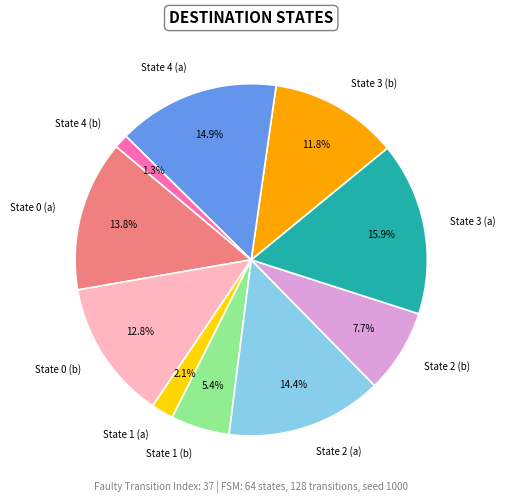

Rank the categories by value from lowest to highest.

State 4 (b), State 1 (a), State 1 (b), State 2 (b), State 3 (b), State 0 (b), State 0 (a), State 2 (a), State 4 (a), State 3 (a)